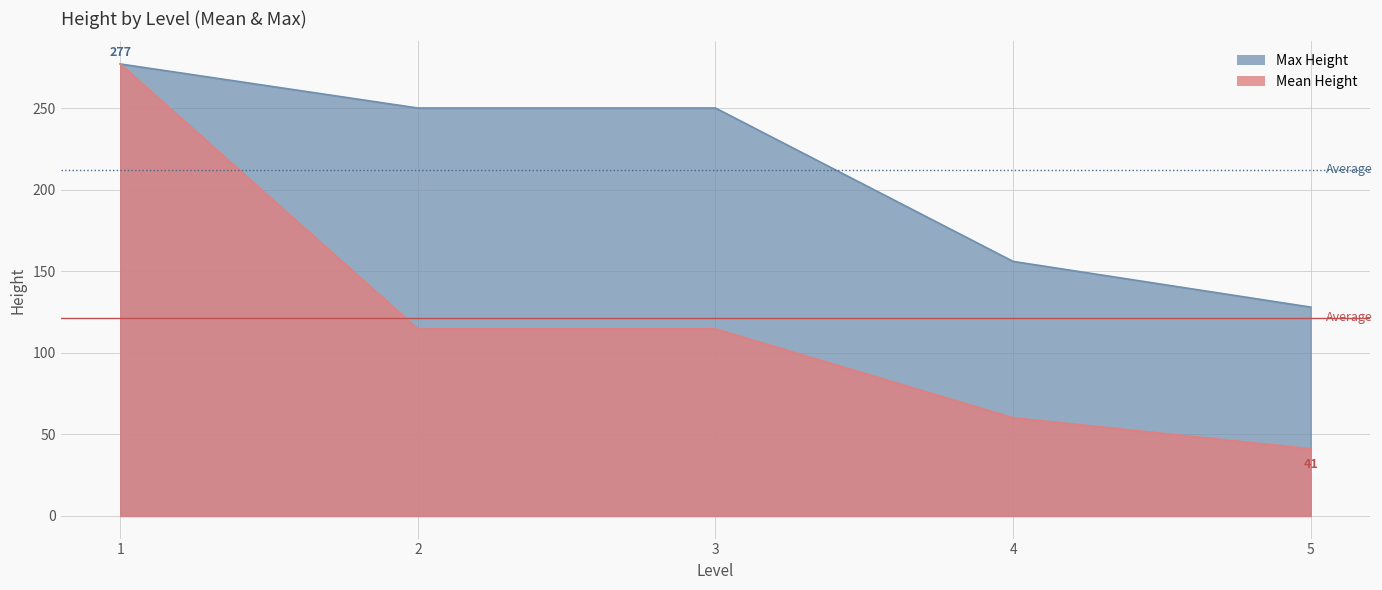

Rank the series by their average value, from lowest to highest.

Mean Height, Max Height